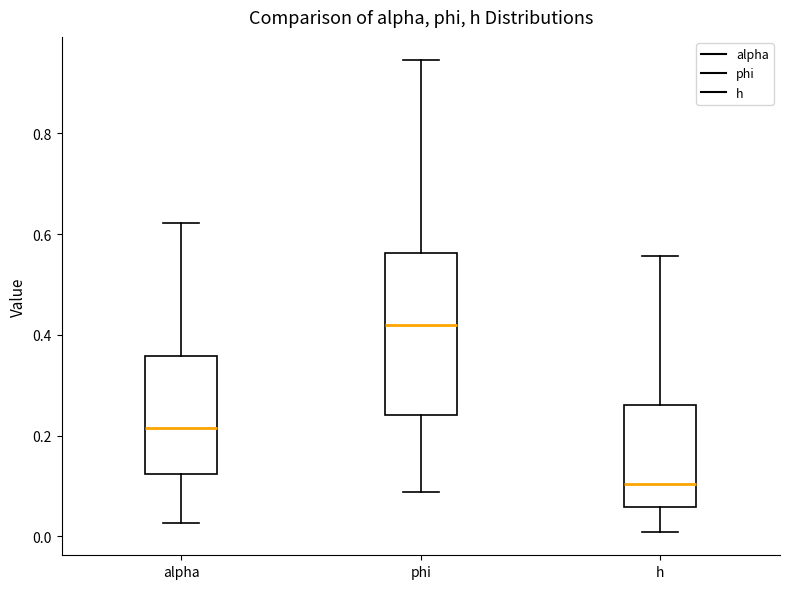

Reading left to right, read every box against the y-axis: the position of its median line, the range the box covers, and the ends of its whiskers. The values are not printed on the chart, so give them approximately, as read against the axis.

alpha: median 0.22, box 0.12 to 0.36, whiskers 0.02 to 0.62
phi: median 0.42, box 0.24 to 0.56, whiskers 0.08 to 0.94
h: median 0.10, box 0.06 to 0.26, whiskers 0.00 to 0.56